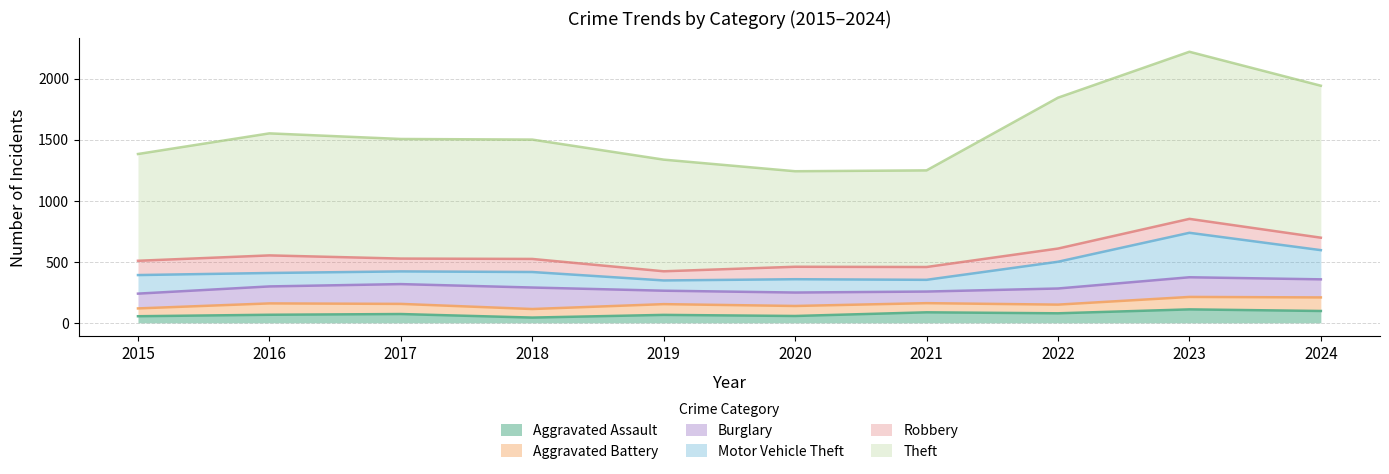

What is the maximum value for Theft?

1368